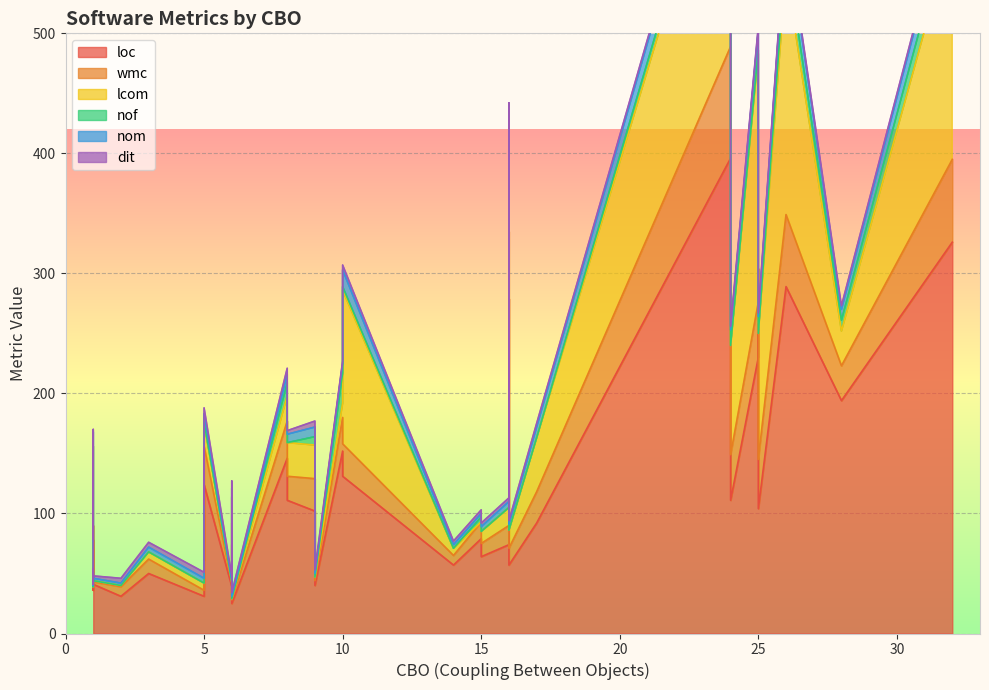

Reading right to left, list all the values displayed in this chart.

loc: 39=146	38=74	37=41	36=111	35=102	34=57	33=25	32=131	31=289	30=152	29=45	28=92	27=78	26=222	25=38	24=279	23=135	22=61	21=36	20=57	19=99	18=40	17=104	16=74	15=59	14=98	13=230	12=50	11=39	10=50	9=194	8=31	7=111	6=64	5=31	4=124	3=79	2=258	1=396	0=326
wmc: 39=31	38=16	37=2	36=38	35=27	34=8	33=3	32=27	31=60	30=28	29=5	28=26	27=12	26=45	25=1	24=56	23=28	22=13	21=3	20=14	19=23	18=4	17=41	16=18	15=10	14=24	13=46	12=12	11=3	10=6	9=29	8=5	7=20	6=11	5=8	4=32	3=14	2=46	1=93	0=69
lcom: 39=21	38=15	37=1	36=91	35=28	34=6	33=1	32=128	31=203	30=12	29=1	28=45	27=66	26=69	25=0	24=71	23=21	22=21	21=0	20=15	19=15	18=3	17=105	16=21	15=21	14=21	13=207	12=6	11=1	10=15	9=29	8=6	7=28	6=10	5=1	4=19	3=0	2=66	1=210	0=191
nof: 39=11	38=0	37=0	36=0	35=7	34=0	33=0	32=3	31=17	30=25	29=0	28=0	27=0	26=15	25=0	24=20	23=9	22=0	21=9	20=0	19=4	18=0	17=0	16=1	15=1	14=0	13=3	12=0	11=0	10=0	9=9	8=0	7=0	6=0	5=0	4=1	3=4	2=17	1=12	0=18
nom: 39=7	38=5	37=2	36=13	35=8	34=3	33=2	32=14	31=19	30=8	29=2	28=9	27=12	26=12	25=1	24=12	23=7	22=7	21=3	20=5	19=7	18=3	17=14	16=7	15=7	14=7	13=17	12=4	11=2	10=6	9=9	8=4	7=7	6=4	5=2	4=7	3=3	2=13	1=21	0=19
dit: 39=5	38=3	37=2	36=3	35=5	34=3	33=3	32=4	31=3	30=2	29=2	28=3	27=2	26=4	25=1	24=4	23=5	22=6	21=3	20=3	19=5	18=3	17=3	16=6	15=6	14=5	13=3	12=4	11=3	10=2	9=3	8=5	7=3	6=3	5=4	4=5	3=3	2=3	1=3	0=3